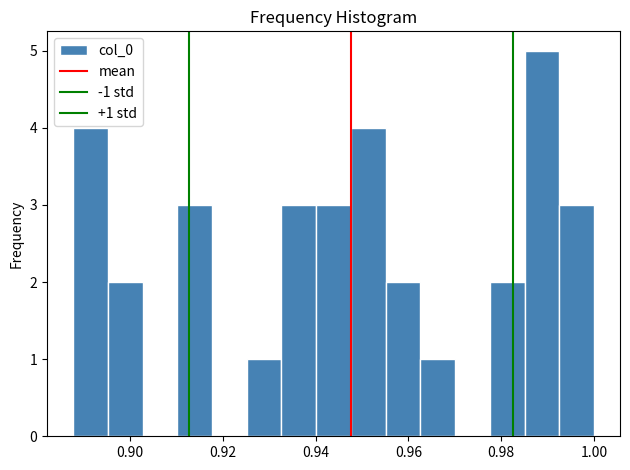

Read against the x-axis, roughly where is the centre of the tallest bar?

0.988